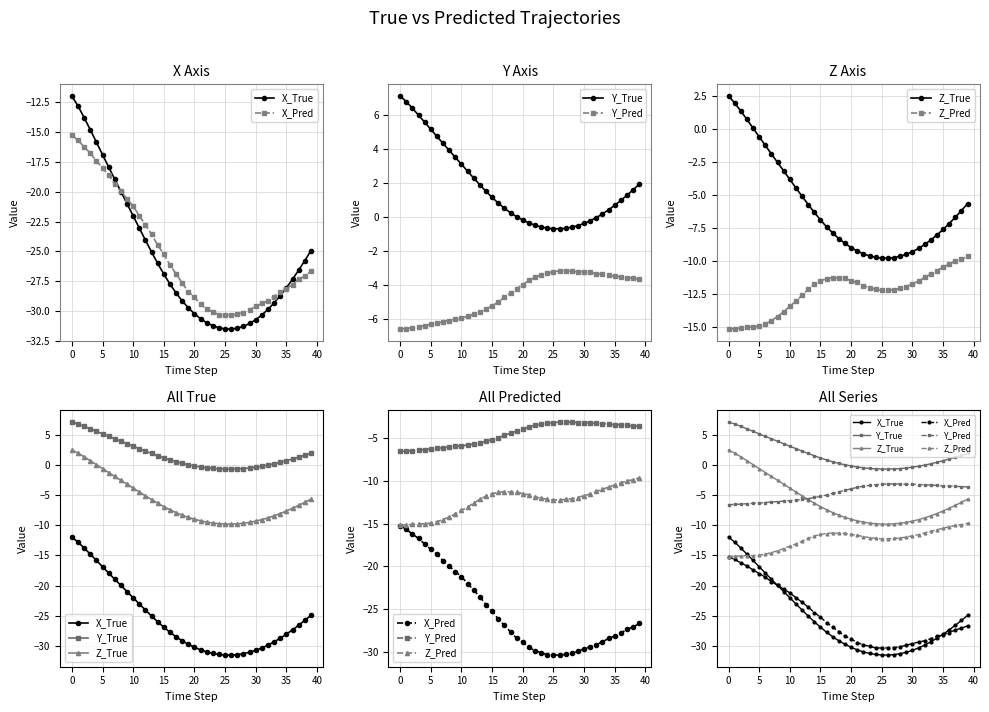

How many intersections are there between Z_True and Y_Pred?

1